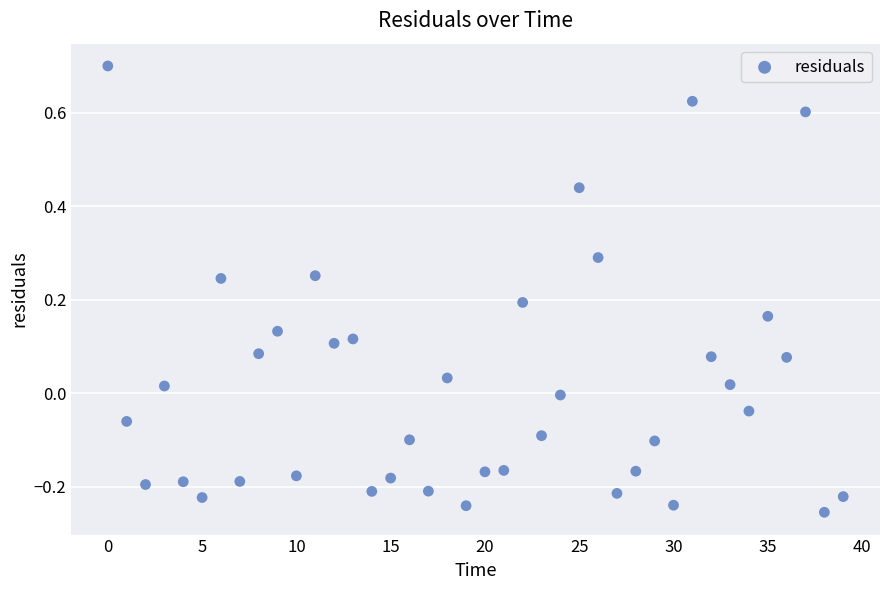

What is the range of Y values (max minus min)?

1.0